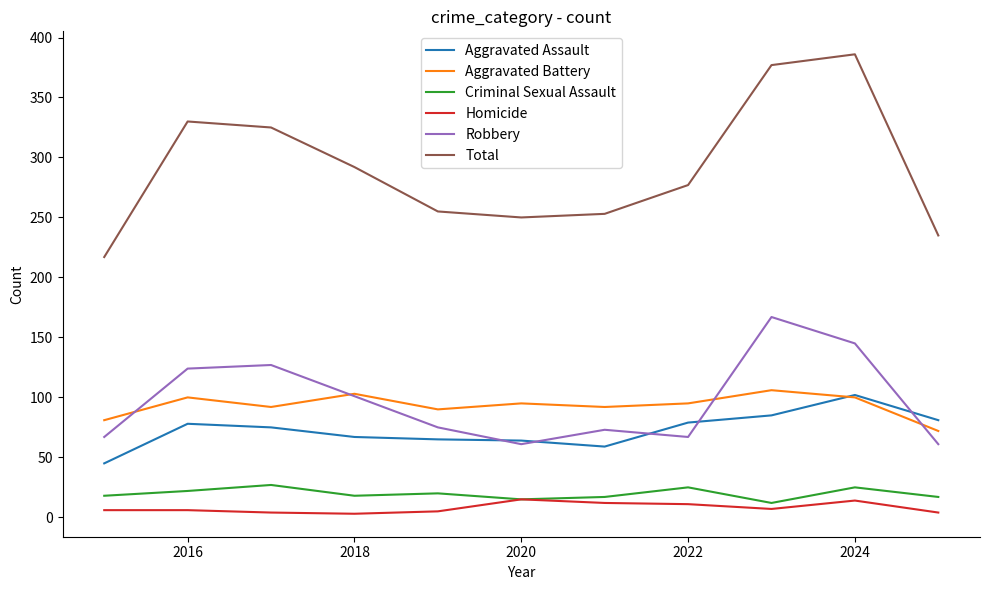

What is the difference between the maximum and minimum values in the Total series?

169